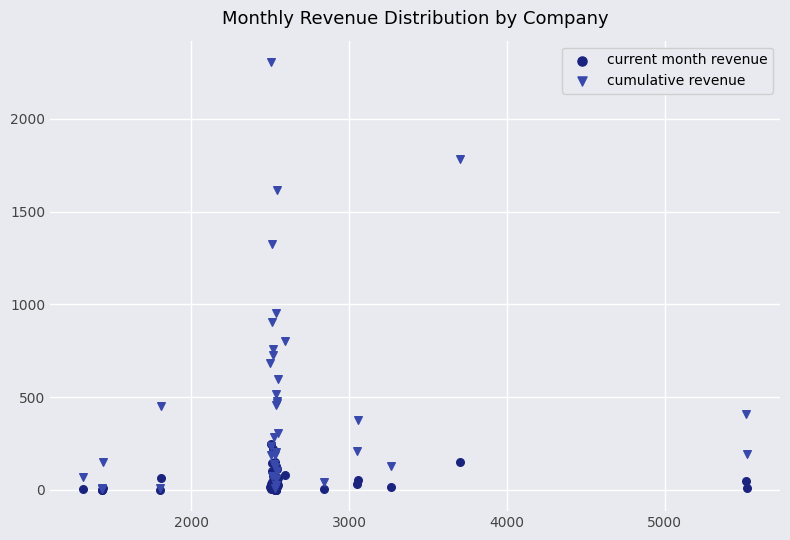

What are all the series names shown in the legend?

current month revenue, cumulative revenue